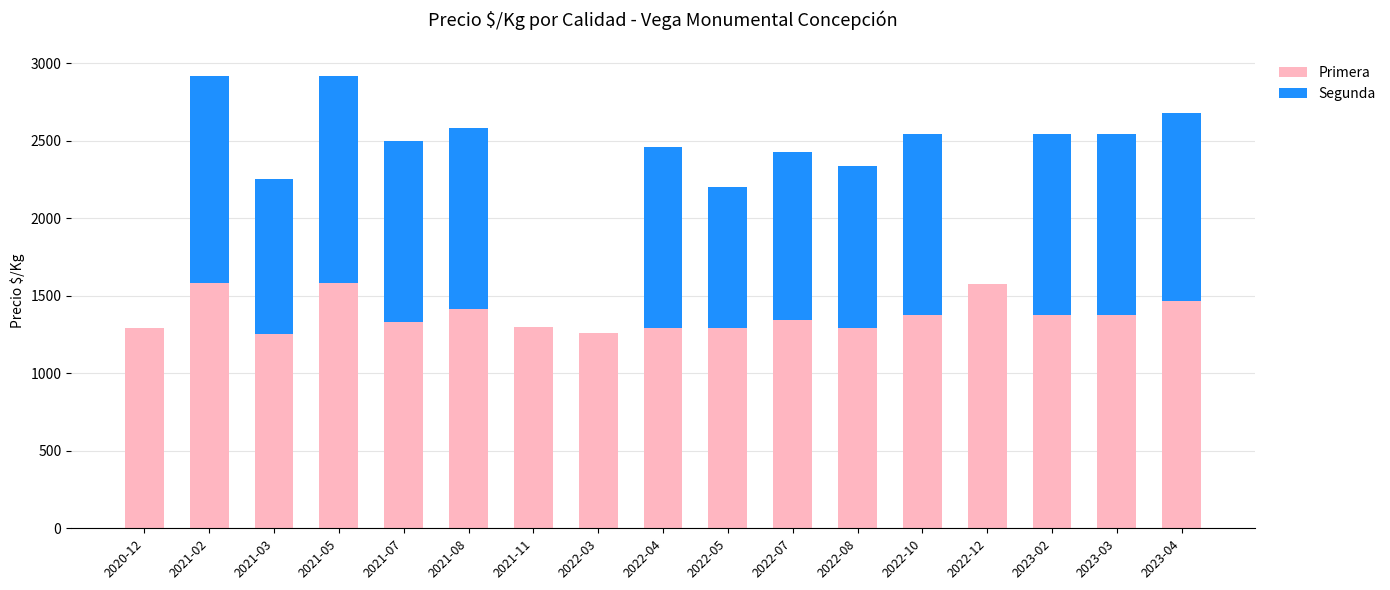

The value of Primera at 2021-11 is 1296. True or false?

True